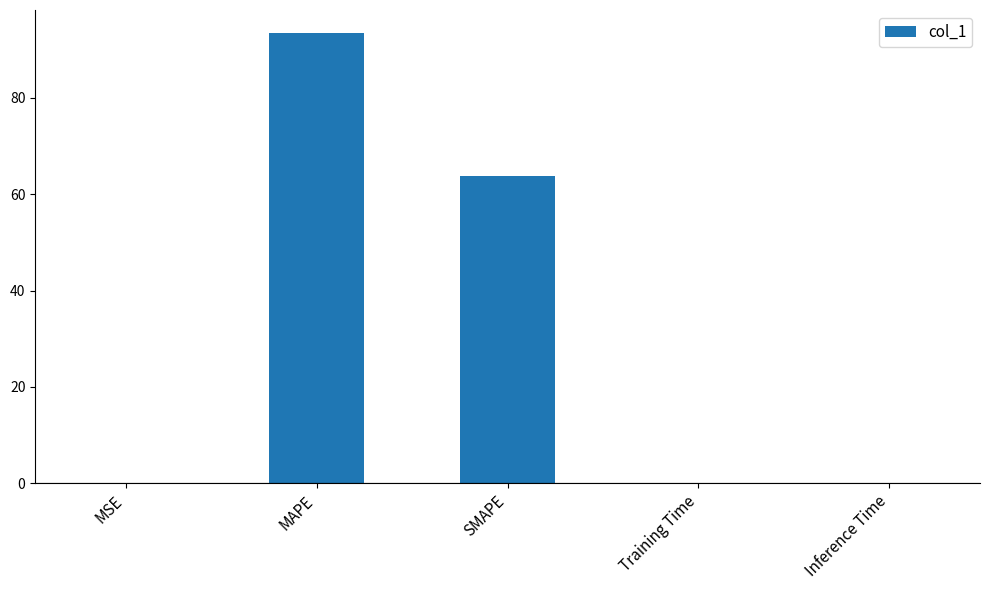

What is the sum of all values?

157.4